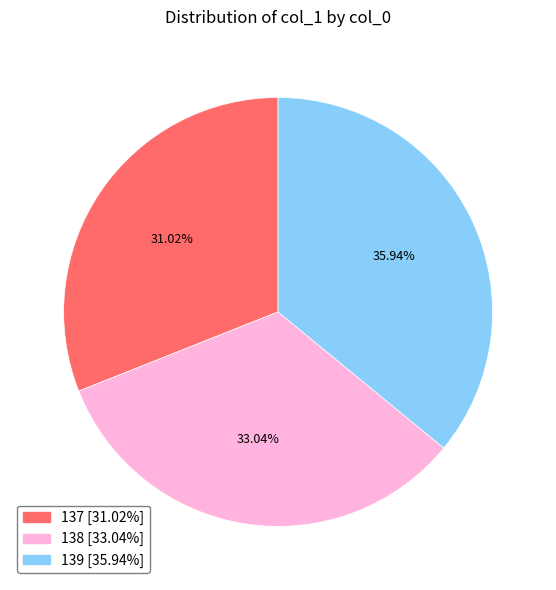

Which category has the biggest portion of the pie?

139